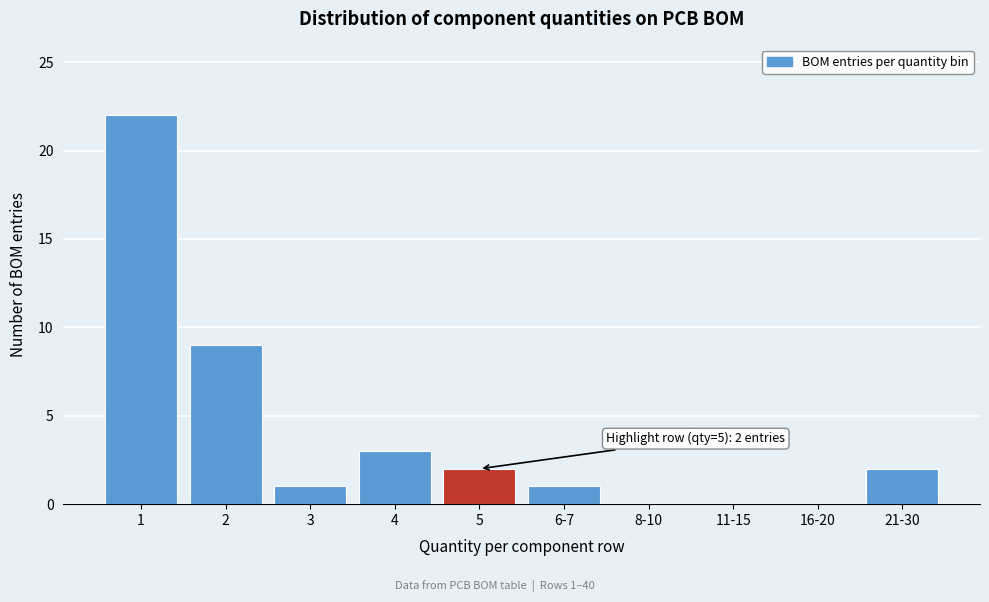

Reading left to right, list all the values displayed in this chart.

1=22	2=9	3=1	4=3	5=2	6-7=1	8-10=0	11-15=0	16-20=0	21-30=2